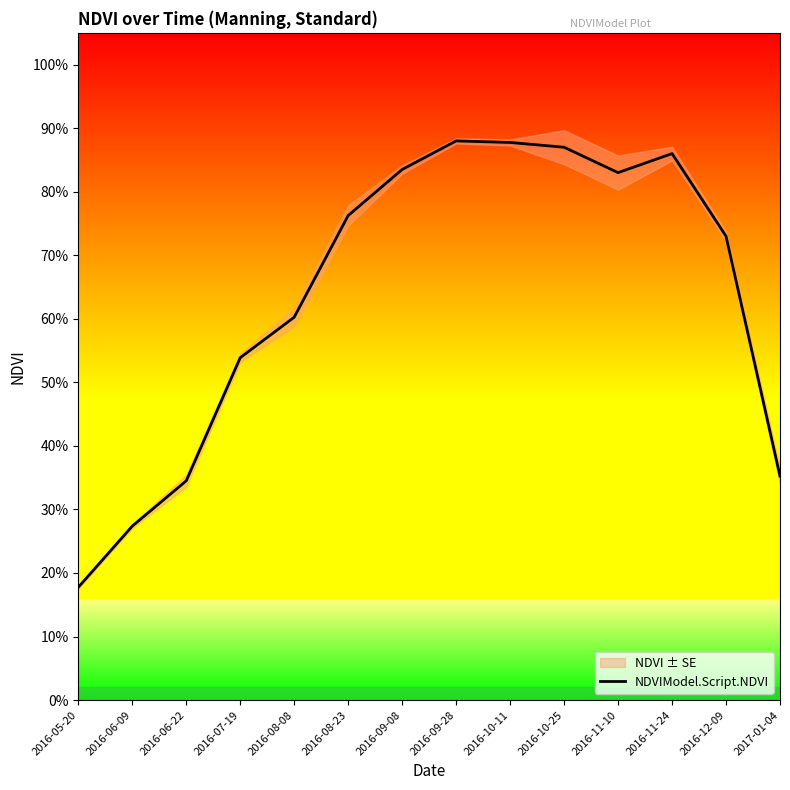

Reading left to right, what are all the values shown in this chart?

0.2	0.3	0.3	0.5	0.6	0.8	0.8	0.9	0.9	0.9	0.8	0.9	0.7	0.4